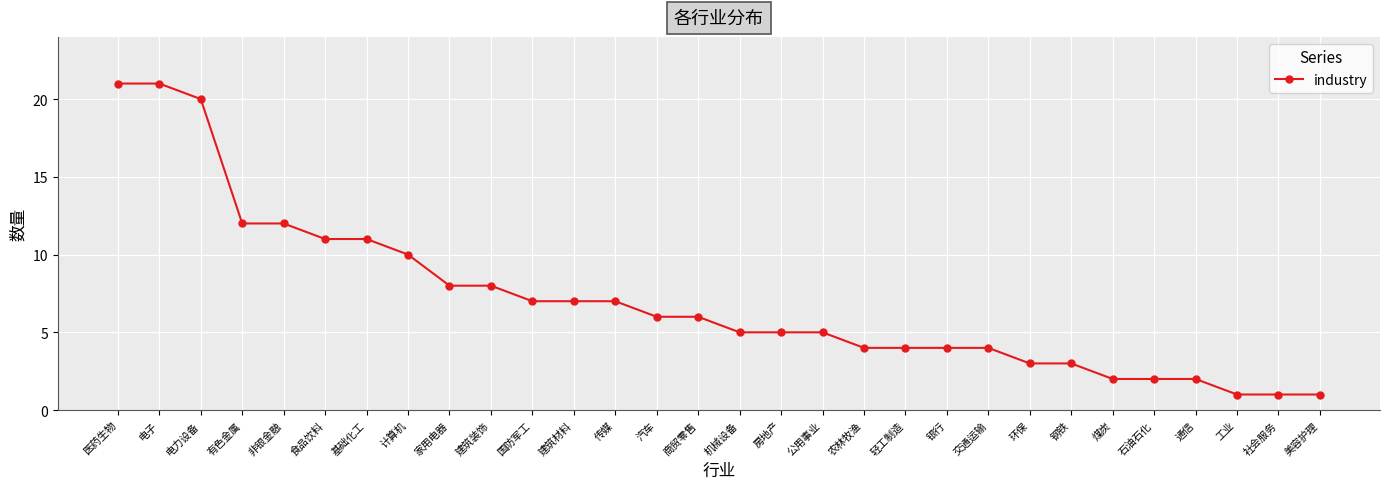

Reading left to right, transcribe all the data shown in this chart.

21	21	20	12	12	11	11	10	8	8	7	7	7	6	6	5	5	5	4	4	4	4	3	3	2	2	2	1	1	1